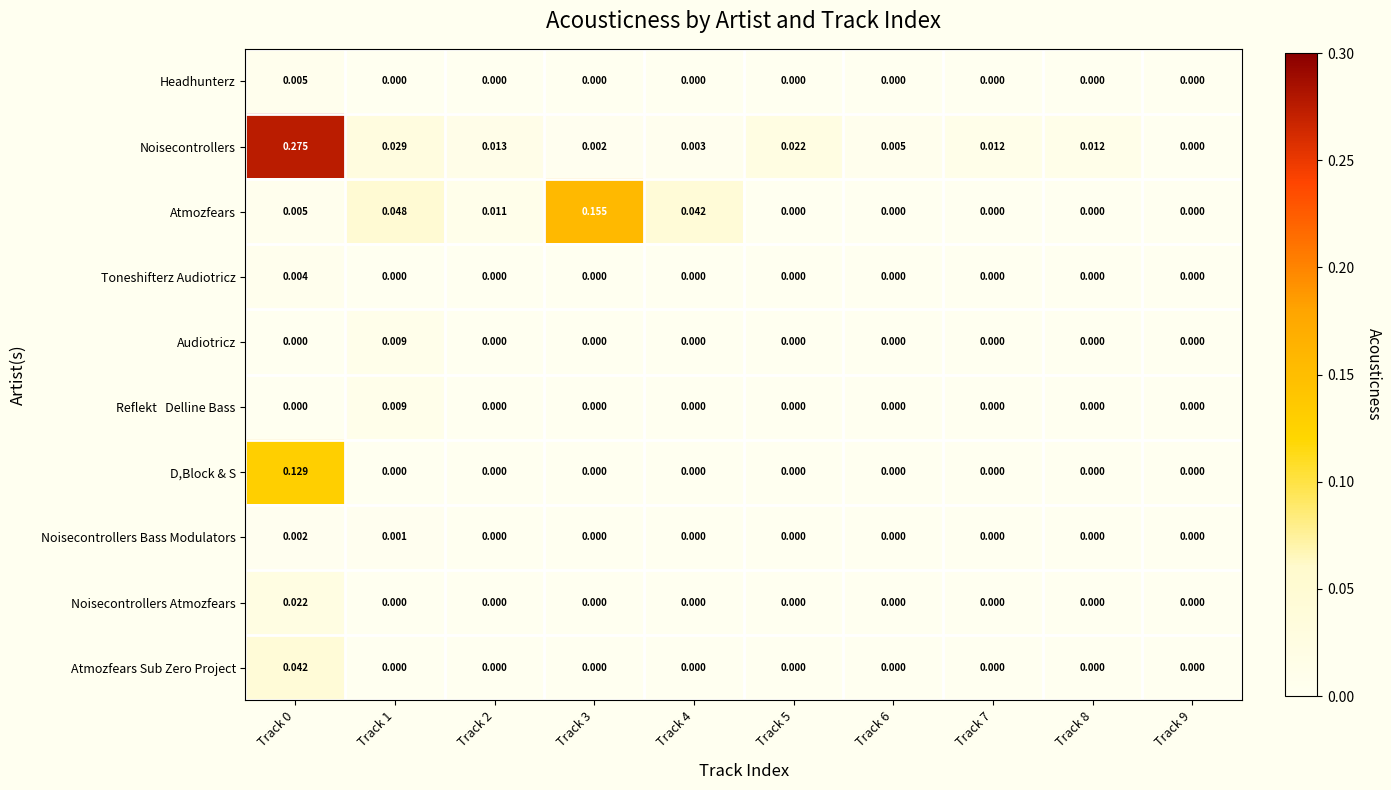

Which series has the largest range (max minus min)?

Noisecontrollers